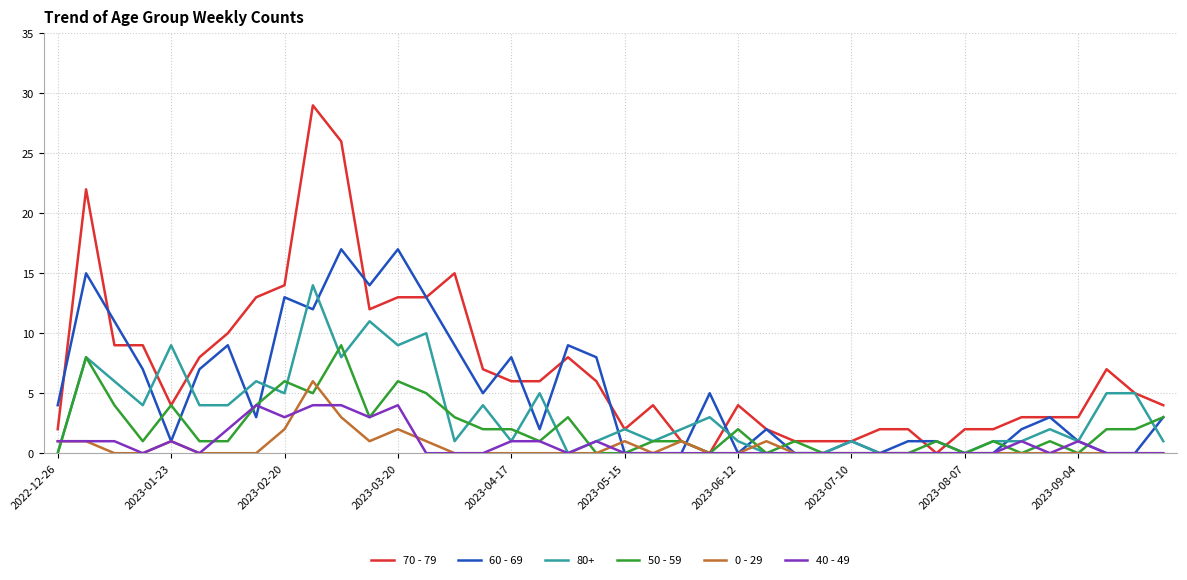

What is the maximum value shown in the chart?

29